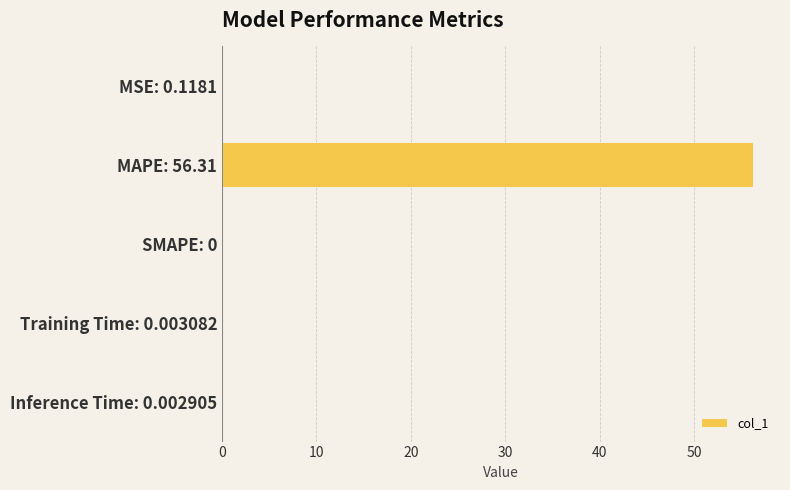

Is it true that the value at Inference Time: 0.002905 is 0.0?

True